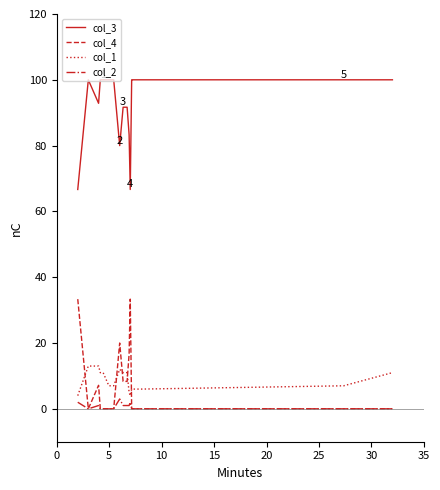

List the series in order of their peak value, highest first.

col_3, col_4, col_1, col_2